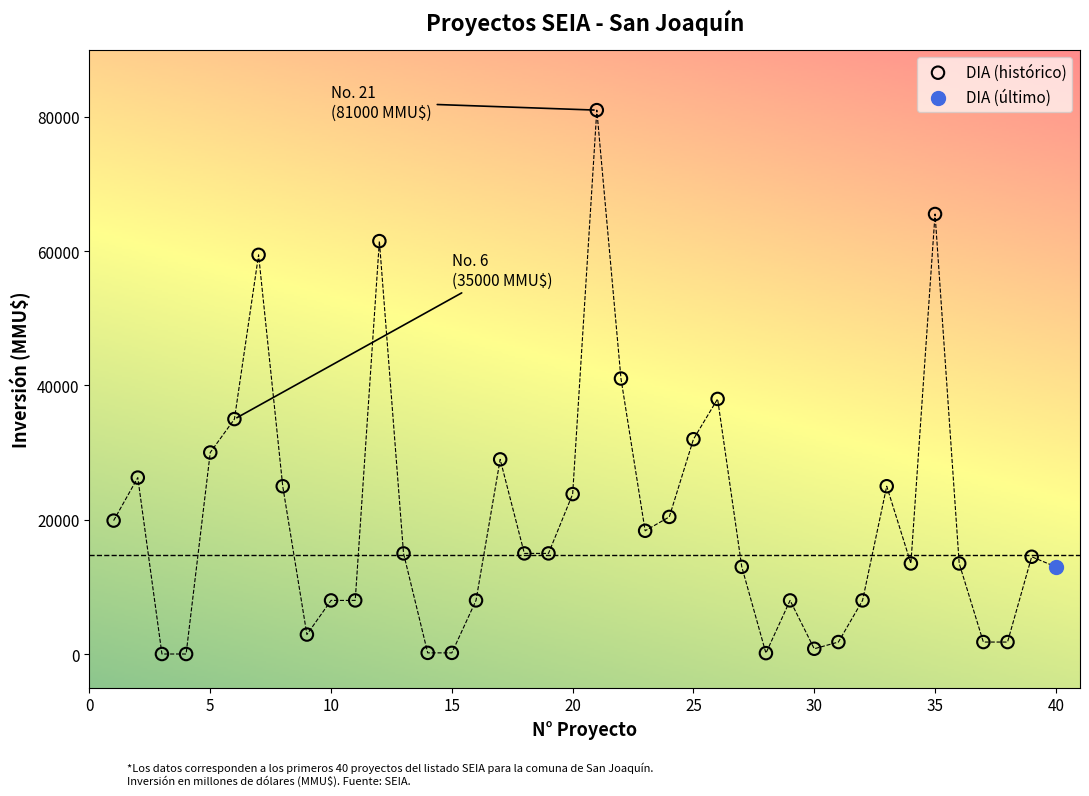

What are all the series names shown in the legend?

DIA (histórico), DIA (último)